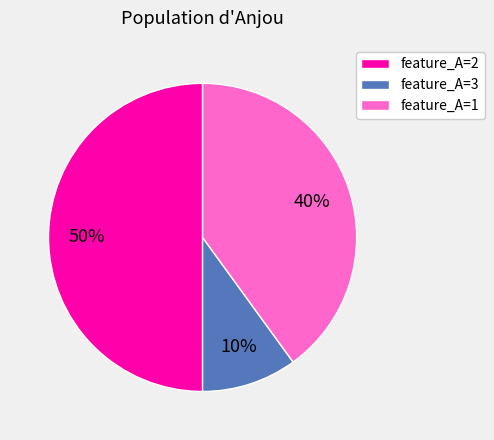

What is the ratio of the value at feature_A=1 to the value at feature_A=2?

0.8